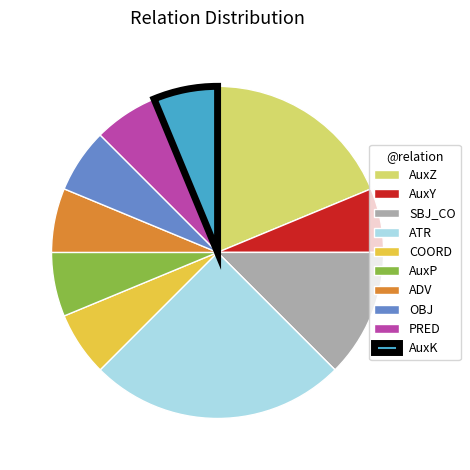

Approximately how many times larger is the value at AuxZ compared to AuxY?

3.0